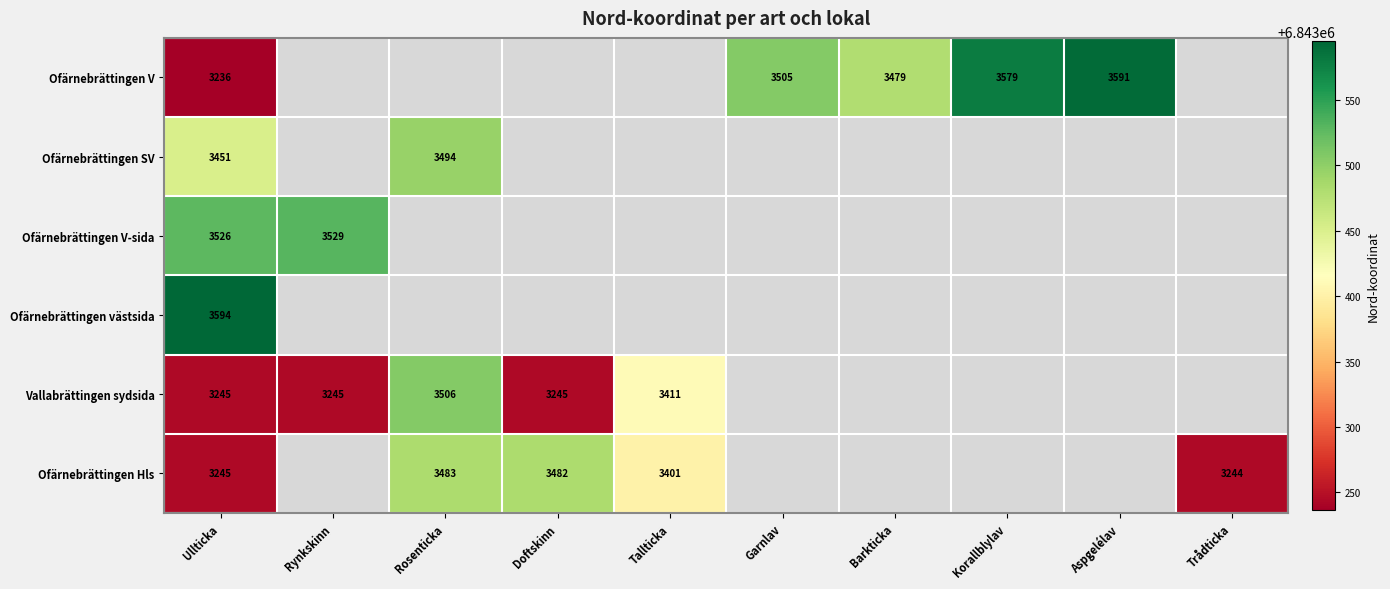

Is the value of Ofärnebrättingen V-sida at Ullticka greater than the value of Ofärnebrättingen Hls at Ullticka?

Yes